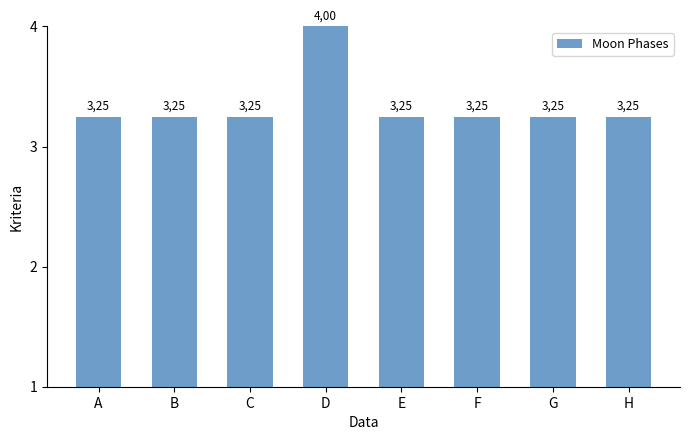

What is the approximate value at F?

3.2